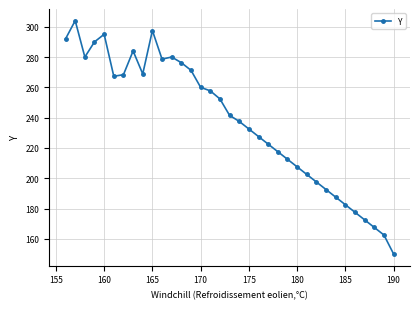

Count the number of categories in the chart.

35